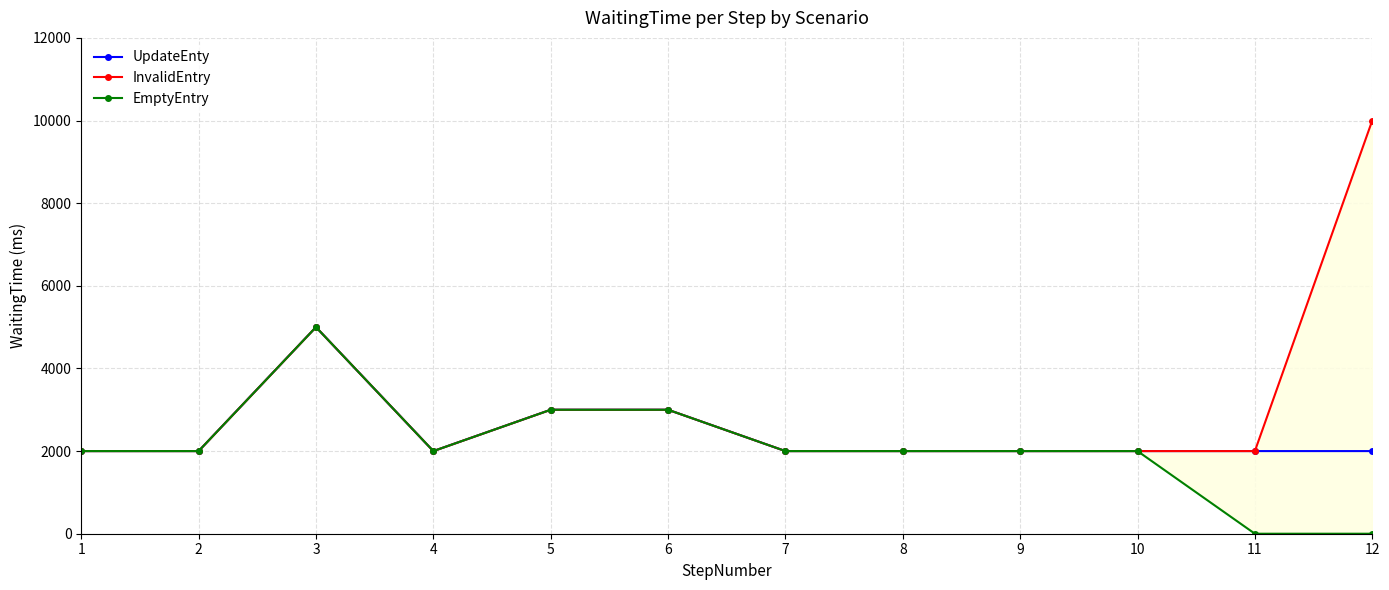

Between 4 and 10, which is larger?

4